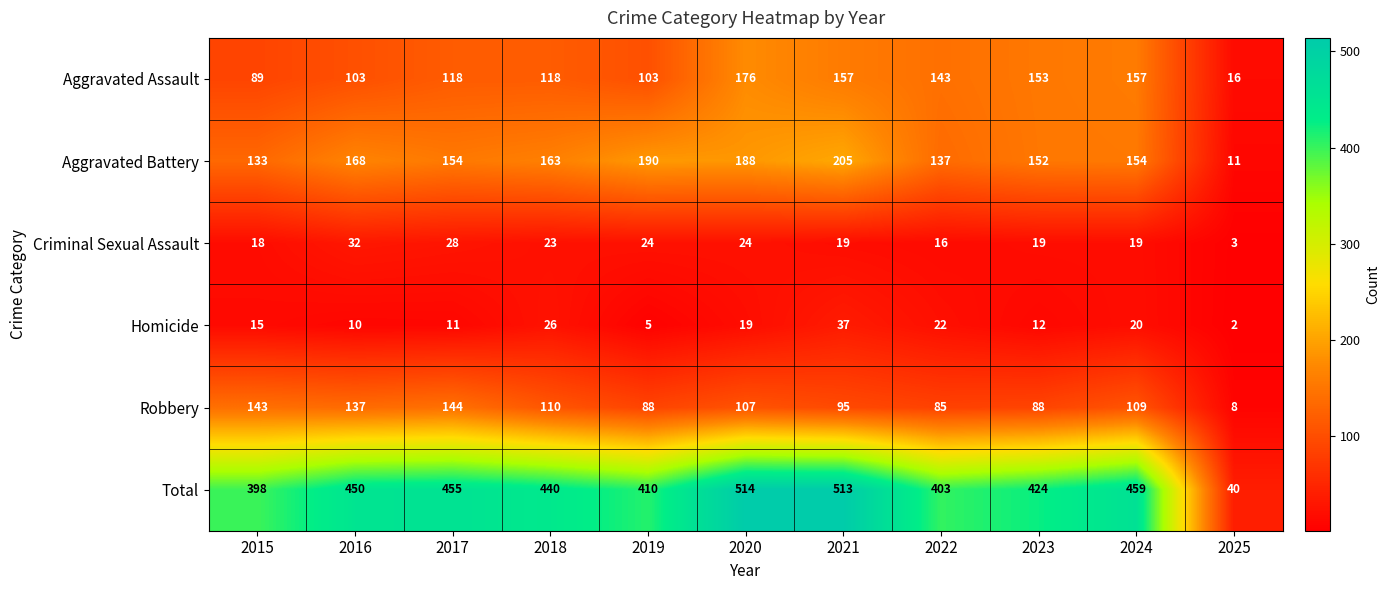

At which category is the sum across all series the highest?

2020